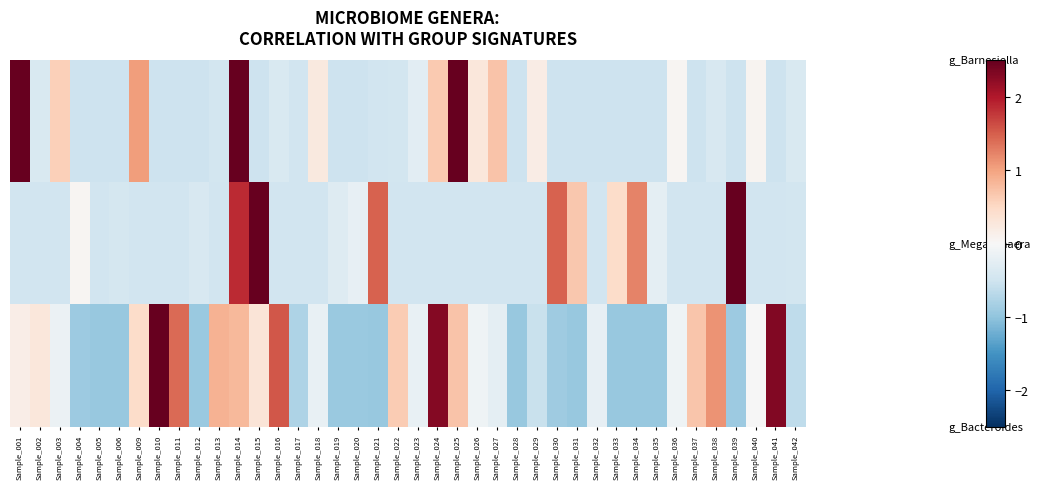

At how many categories does at least one series exceed 0?

29